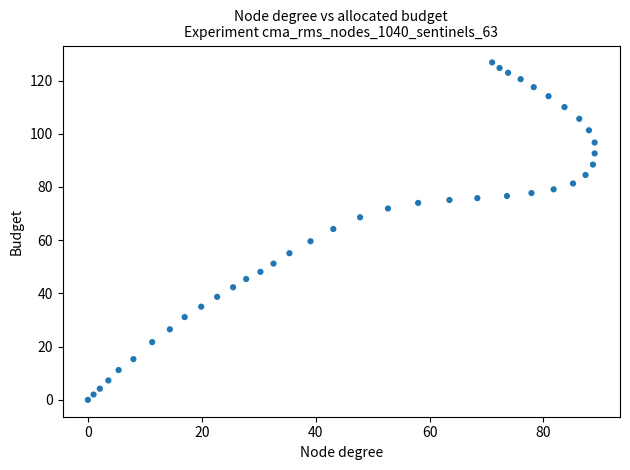

What is the range of Y values (max minus min)?

126.8